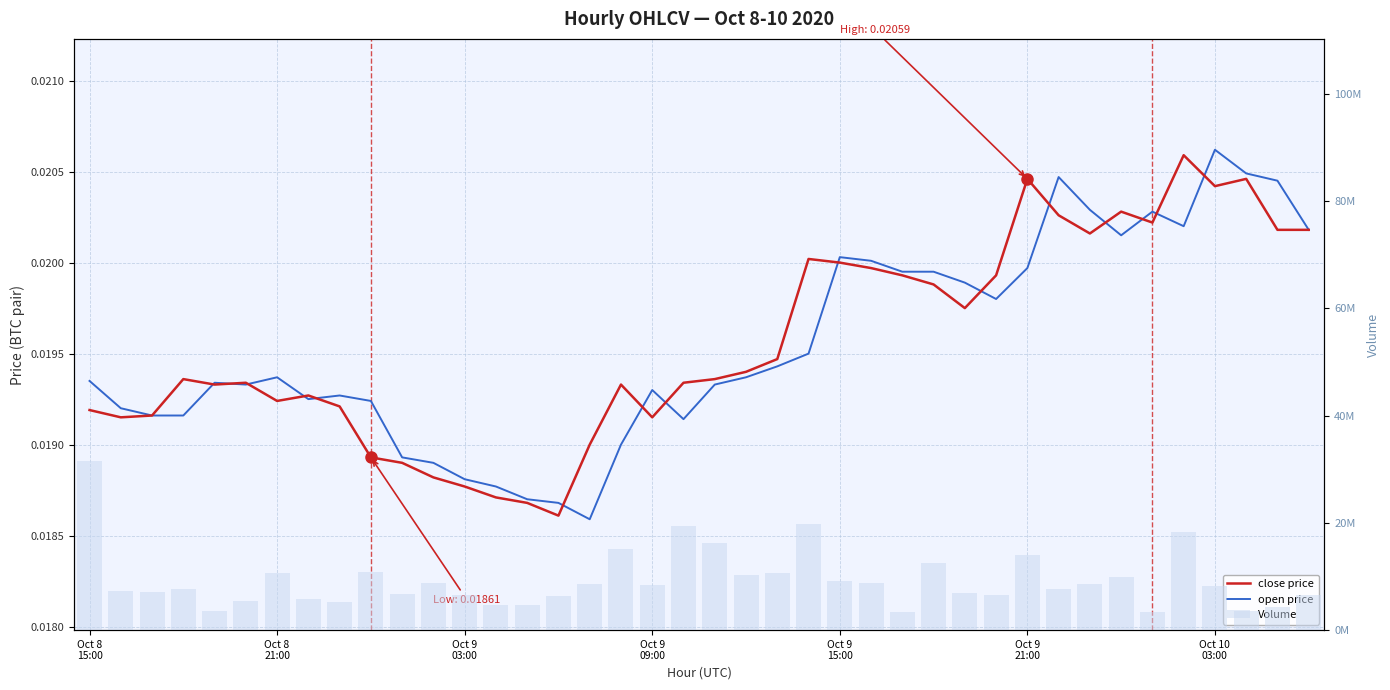

Count the close price values in the range 0 to 1.

40